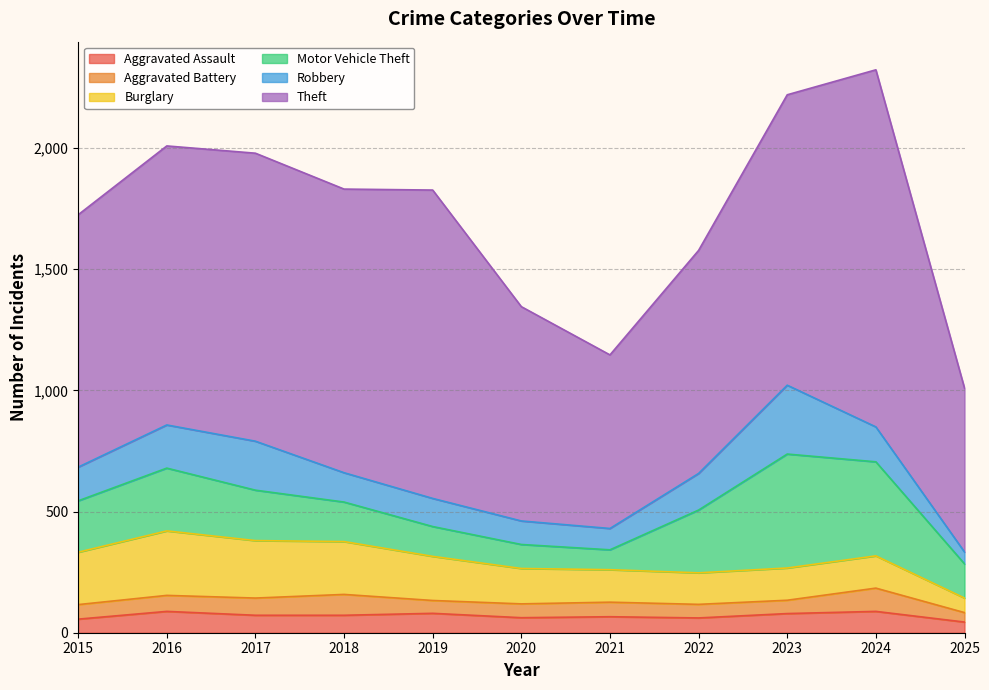

How many lines are shown in the chart?

6